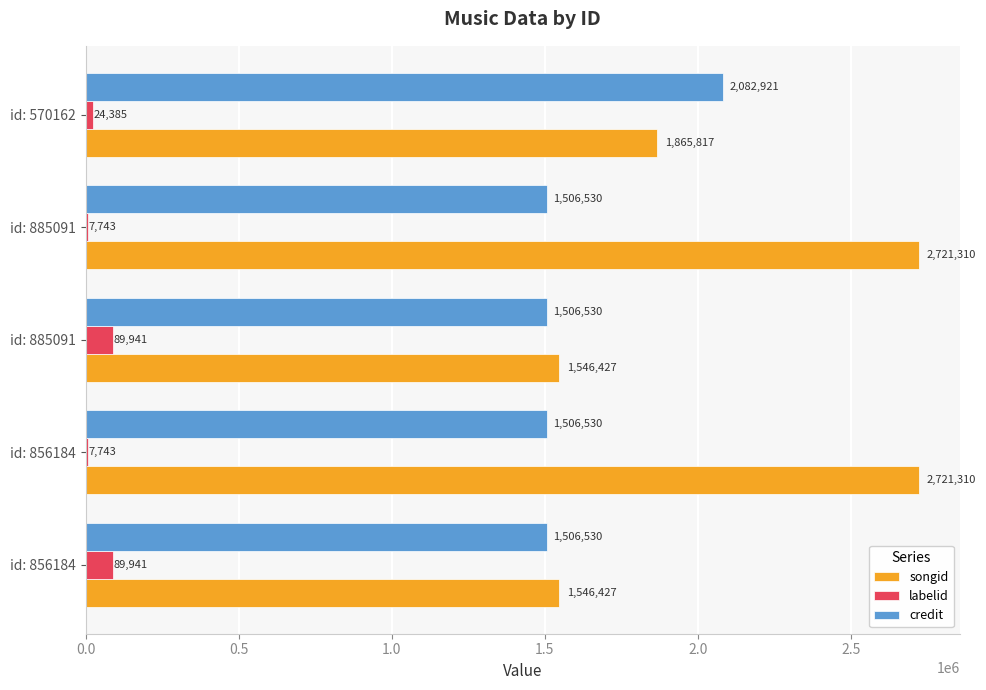

What is the difference between the maximum and second lowest values in the credit series?

576391